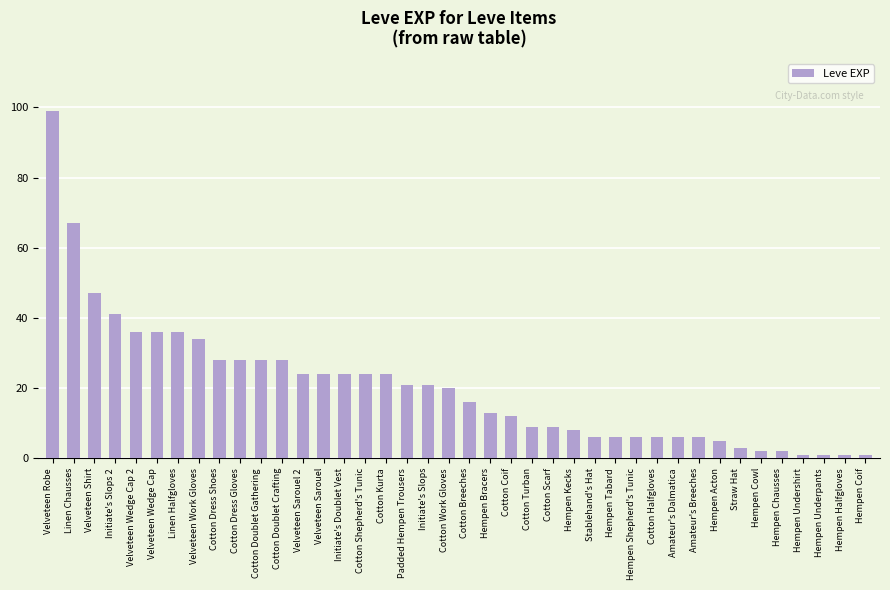

Where does the data first go above 20?

Velveteen Robe